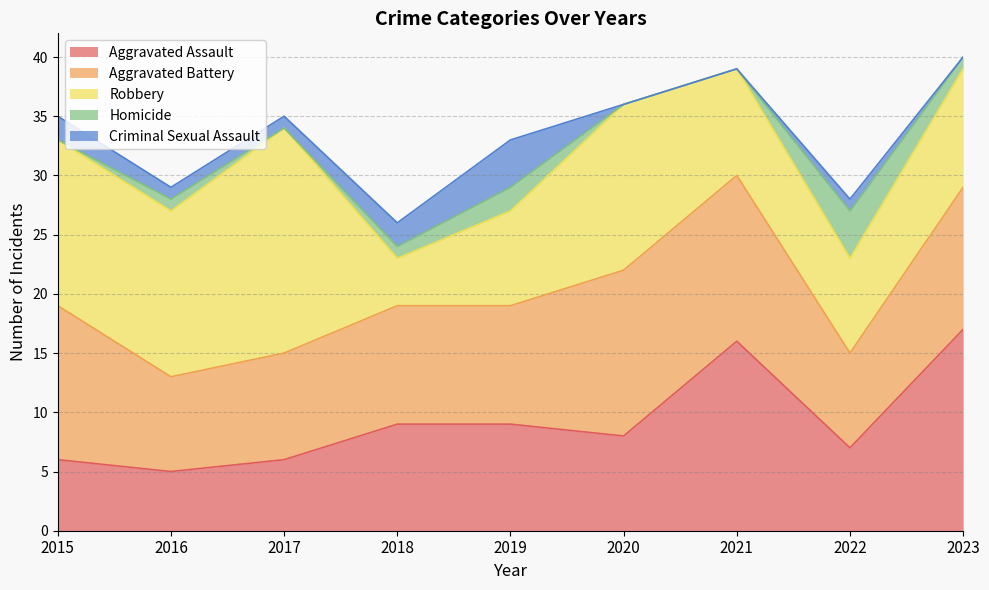

Is the value of Aggravated Battery at 2019 greater than the value of Homicide at 2016?

Yes